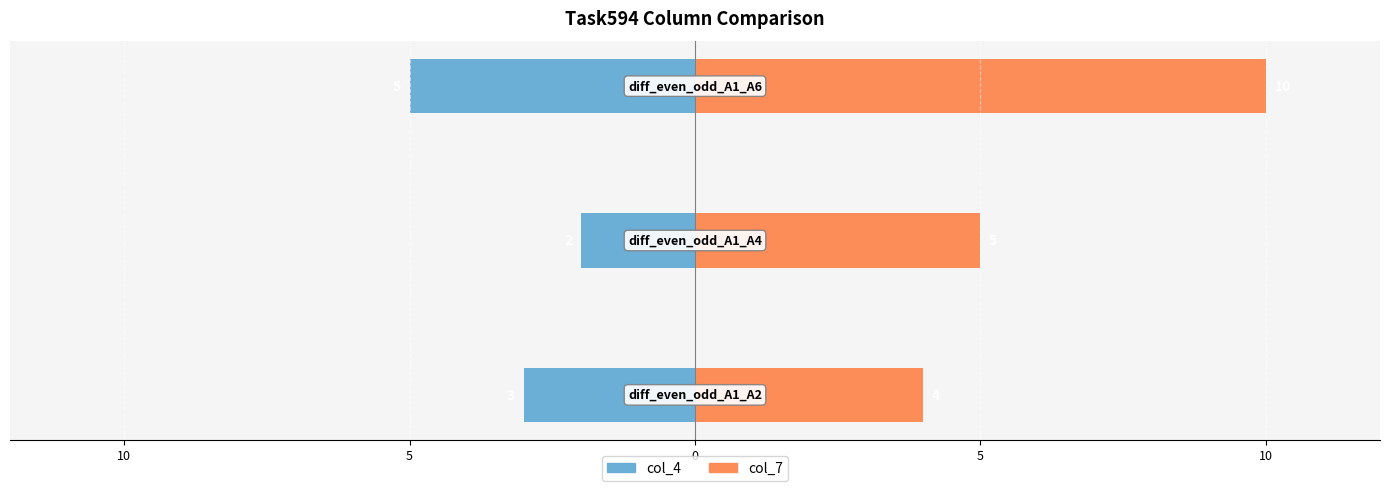

Rank the series at 10 from lowest to highest value.

col_4, col_7